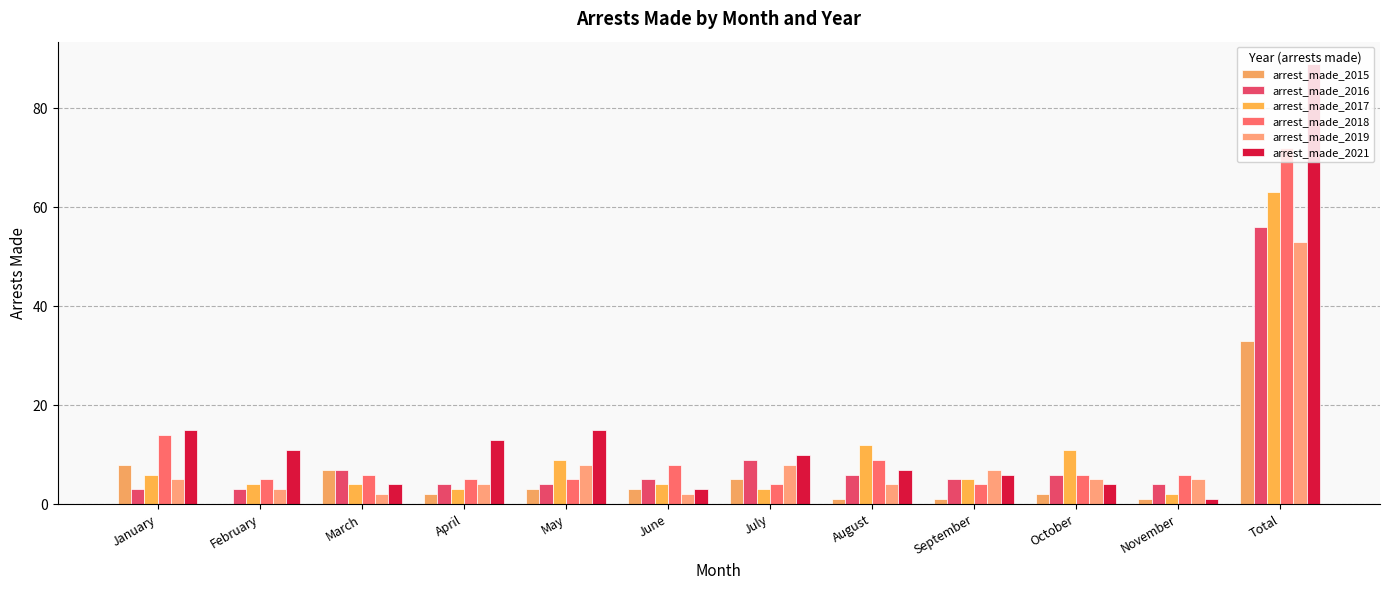

Does the chart contain stacked bars?

No